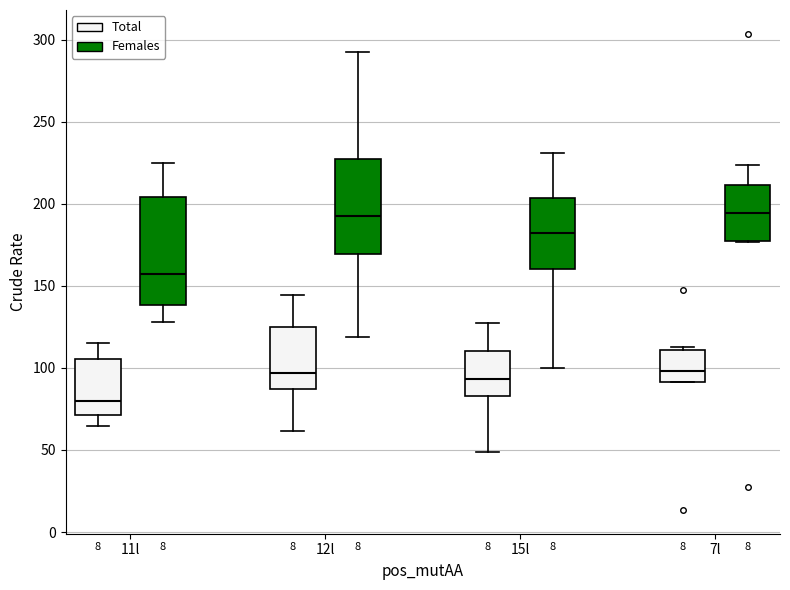

Comparing the boxes themselves (not the whiskers), which one is the tallest?

11l (Females)